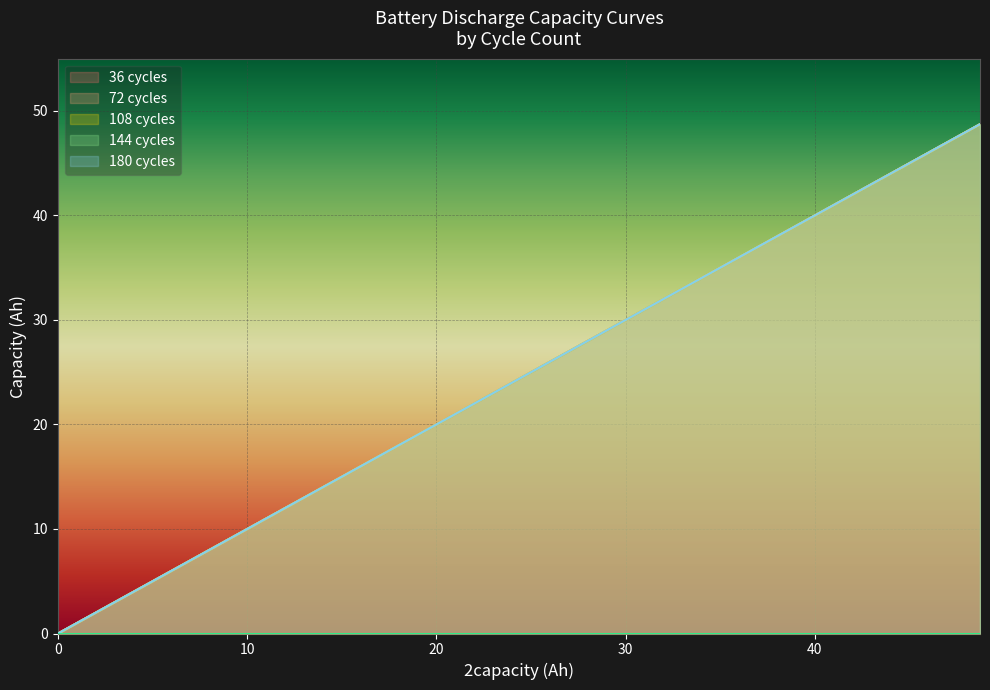

What are all the series names shown in the legend?

36 cycles, 72 cycles, 108 cycles, 144 cycles, 180 cycles